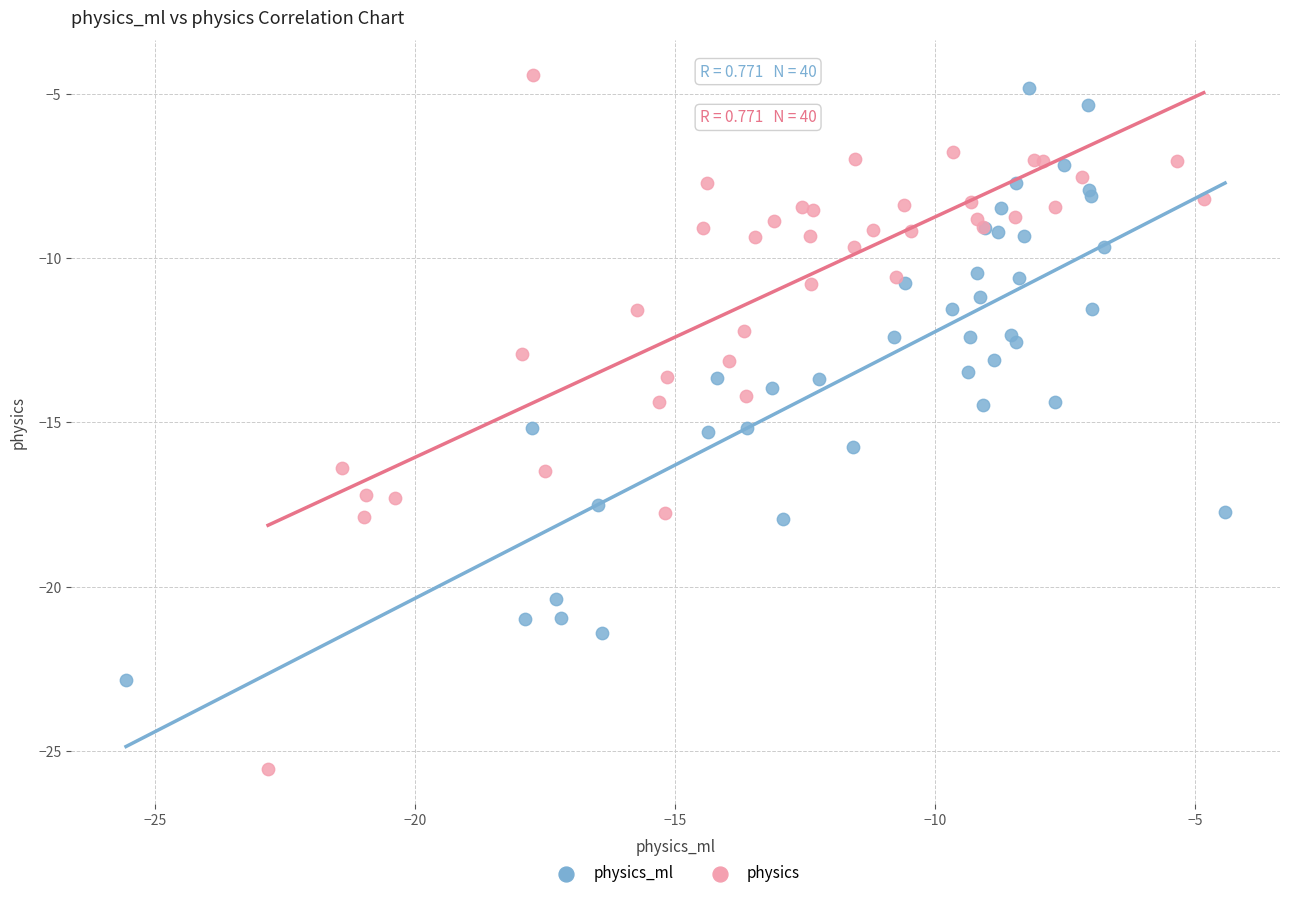

What are all the series names shown in the legend?

physics_ml, physics